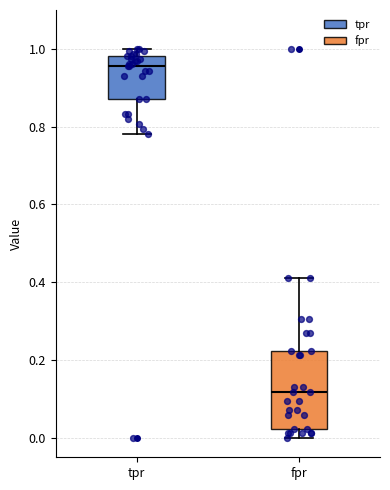

Reading left to right, transcribe this box plot: for each box, give where its median line is, the range the box spans, and where its two whiskers end, as read against the y-axis. The values are not printed on the chart, so give them approximately, as read against the axis.

tpr: median 0.96, box 0.88 to 0.98, whiskers 0.78 to 1.00
fpr: median 0.12, box 0.02 to 0.22, whiskers 0.00 to 0.42